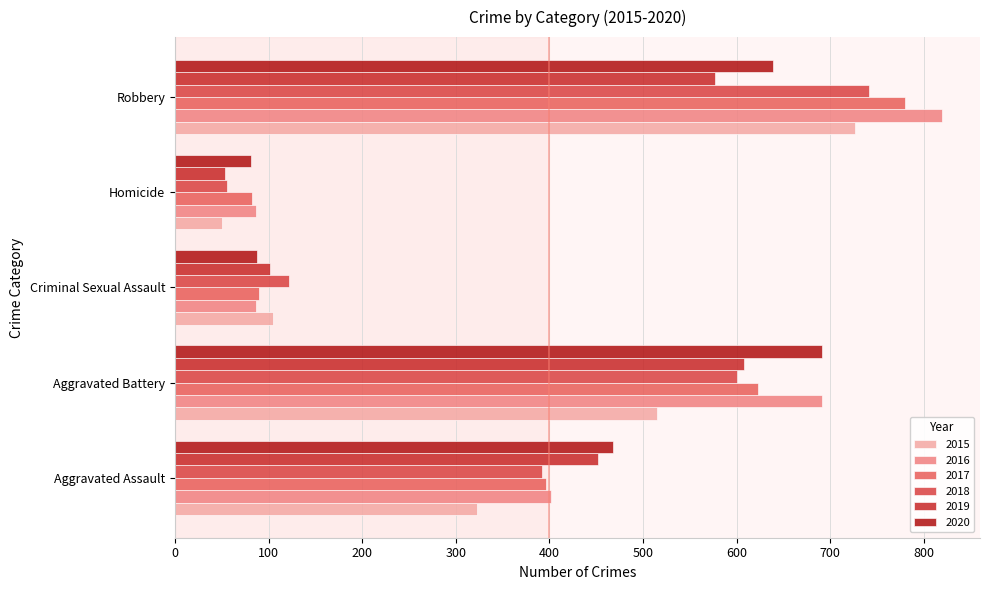

What is the value of the 2017 bar at the 3rd from the left?

90